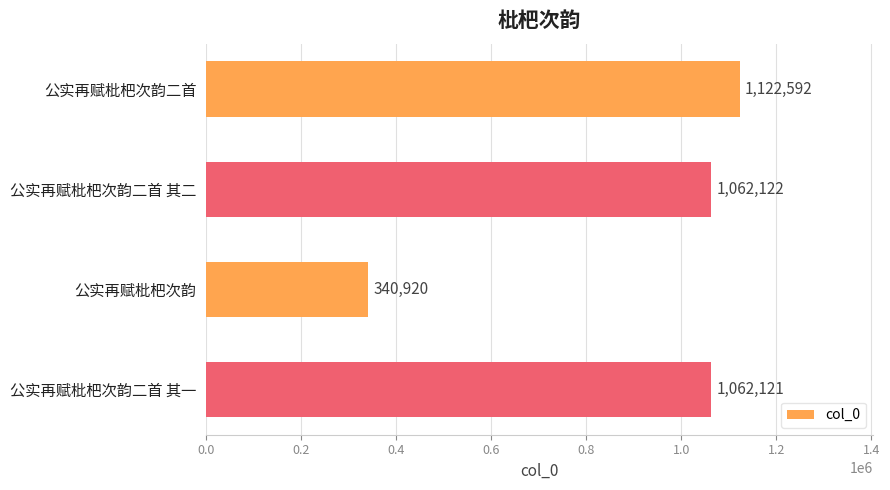

What is the change in value from 公实再赋枇杷次韵 to 公实再赋枇杷次韵二首 其一?

+721201